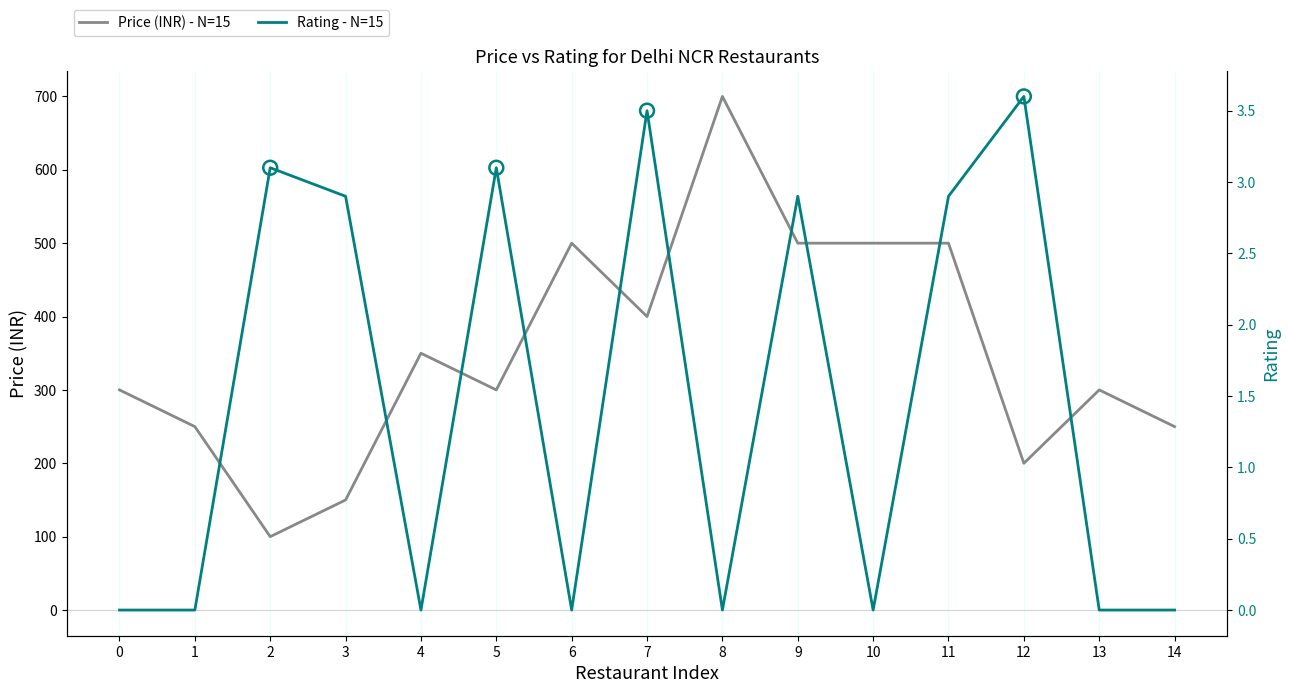

Which series reaches the minimum Y coordinate?

Rating - N=15